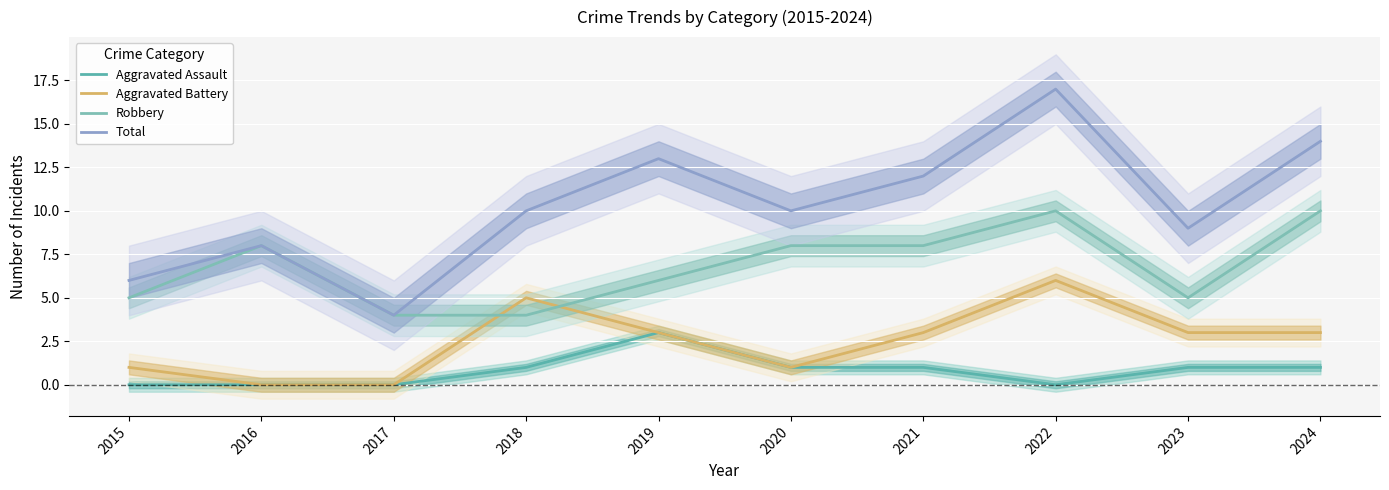

At how many categories does at least one series exceed 1?

10